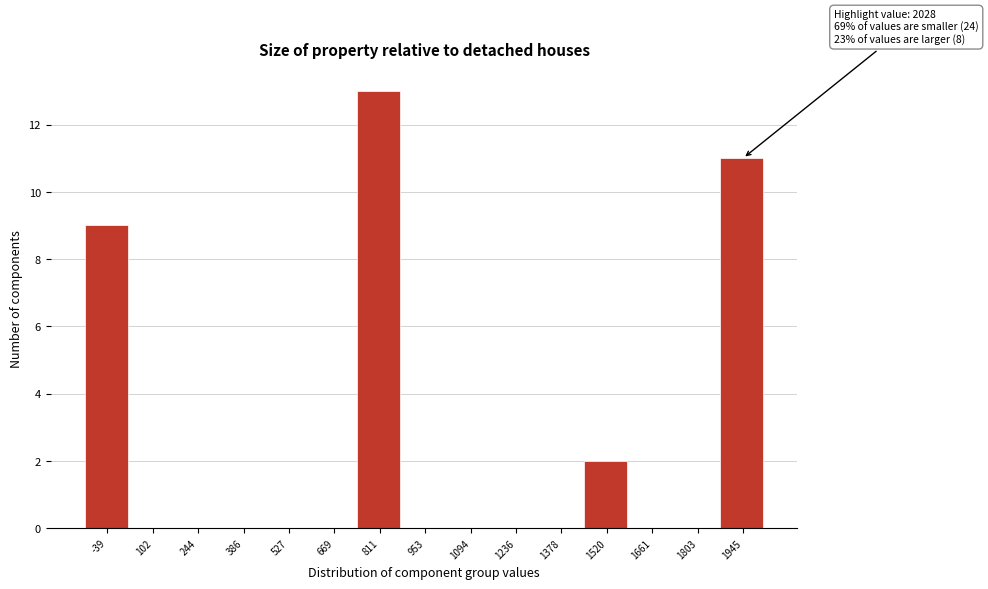

Reading left to right, transcribe all the data shown in this chart.

-39=9	102=0	244=0	386=0	527=0	669=0	811=13	953=0	1094=0	1236=0	1378=0	1520=2	1661=0	1803=0	1945=11